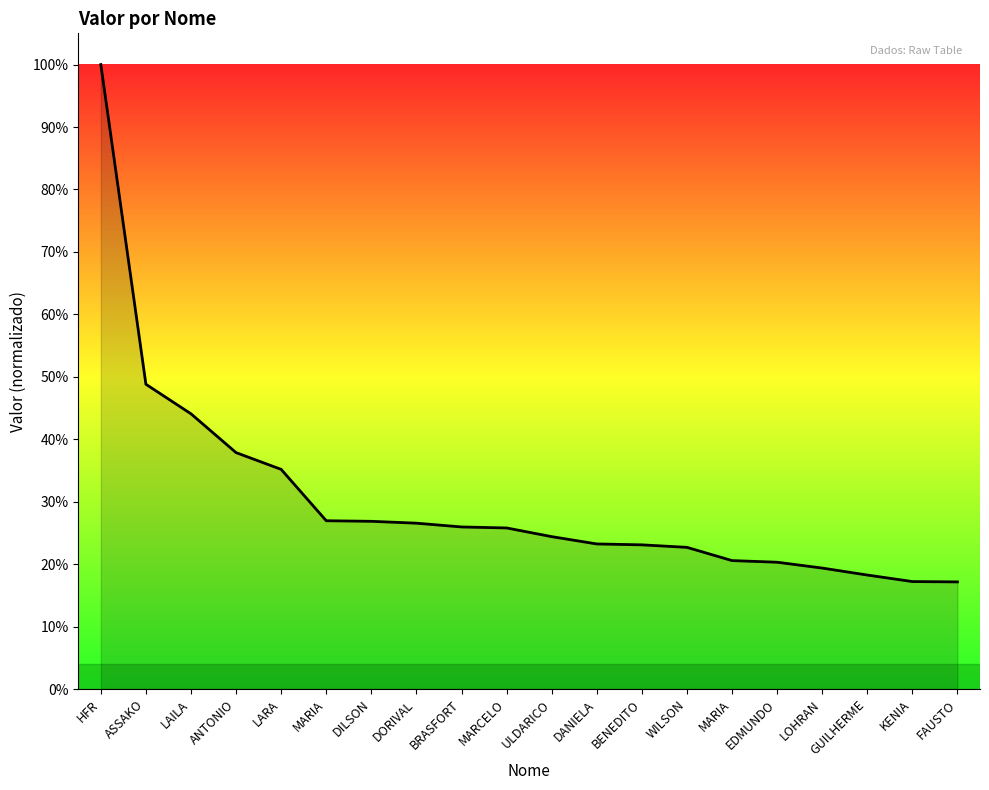

Does the chart have visible grid lines?

No